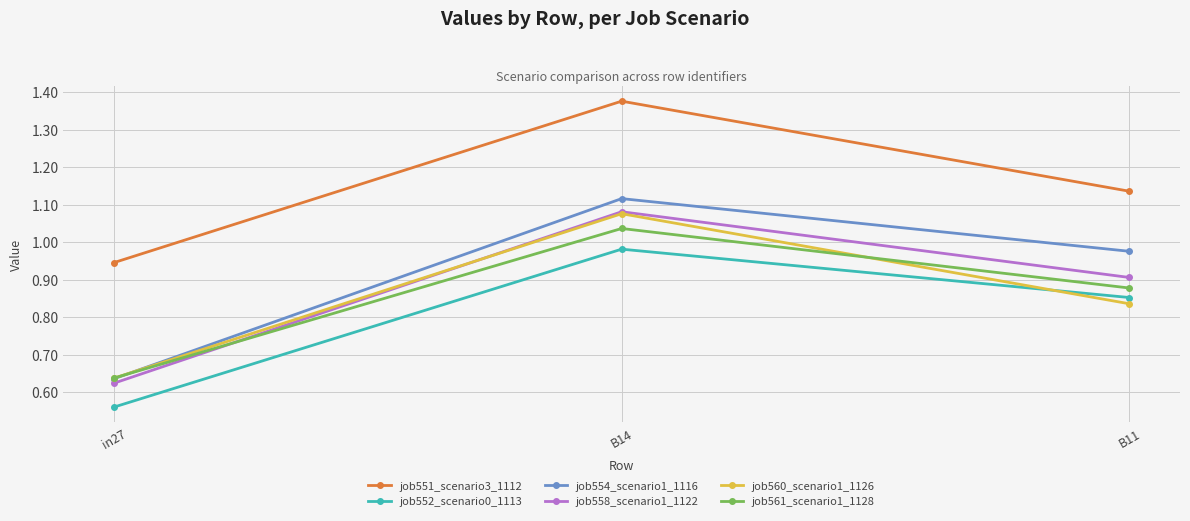

At which category is the sum across all series the highest?

B14